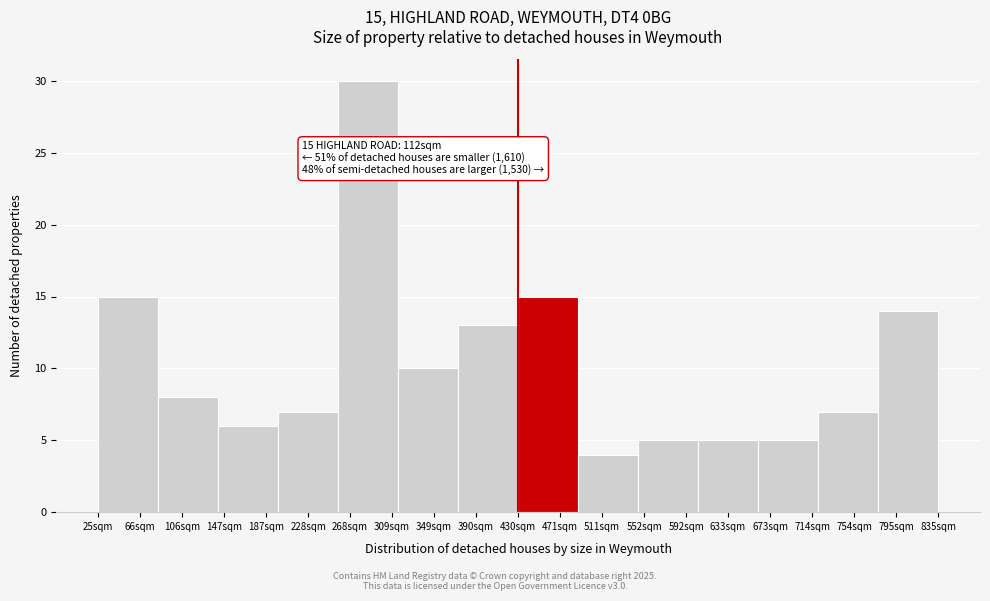

Reading left to right, extract all data points from this chart.

15	8	6	7	30	10	13	15	4	5	5	5	7	14